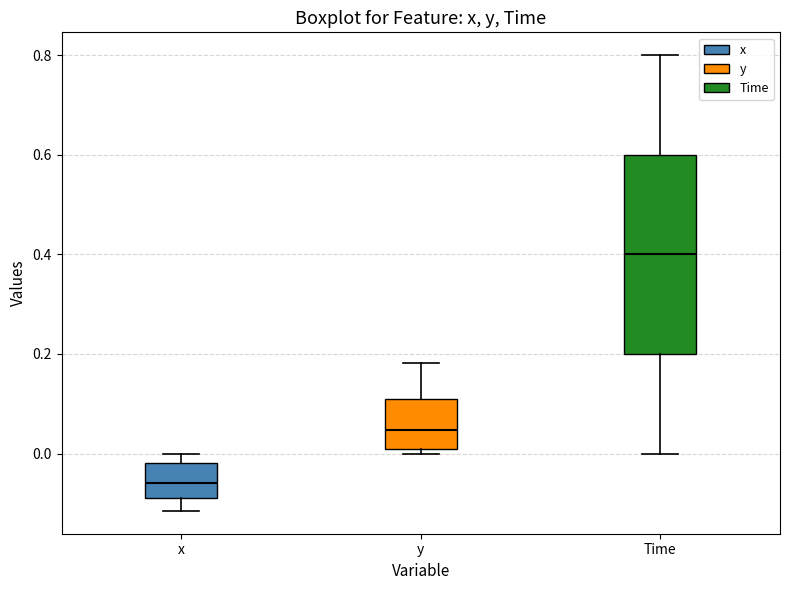

Which box's median line is the lowest?

x